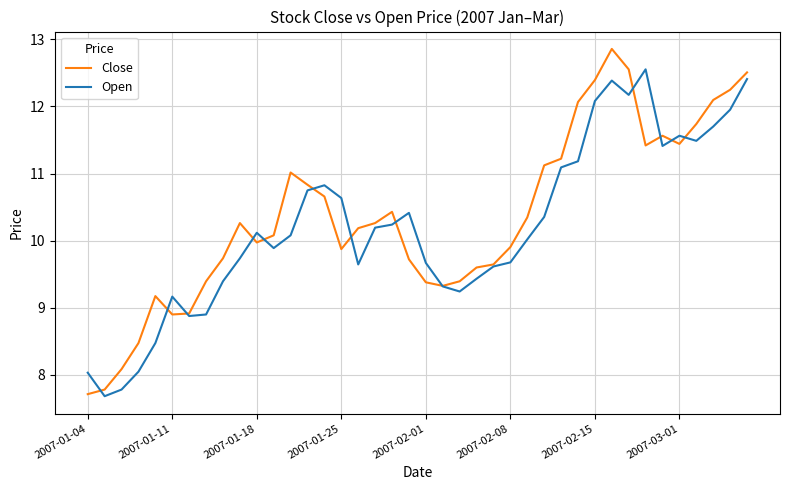

List the series in order of their peak value, highest first.

Close, Open